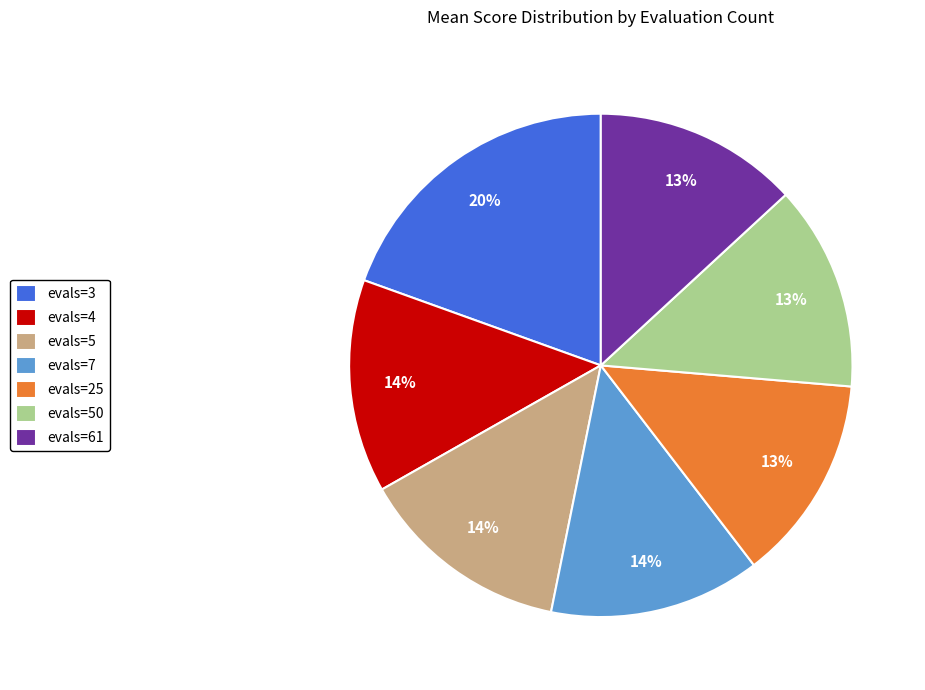

Is evals=3 the majority of the pie?

No